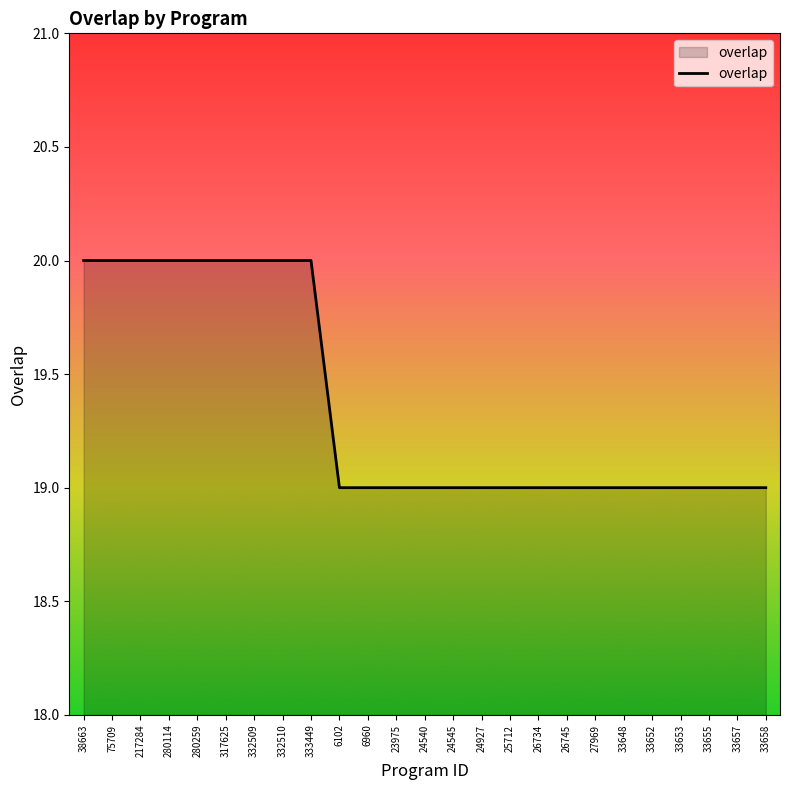

What is the smallest value displayed?

19